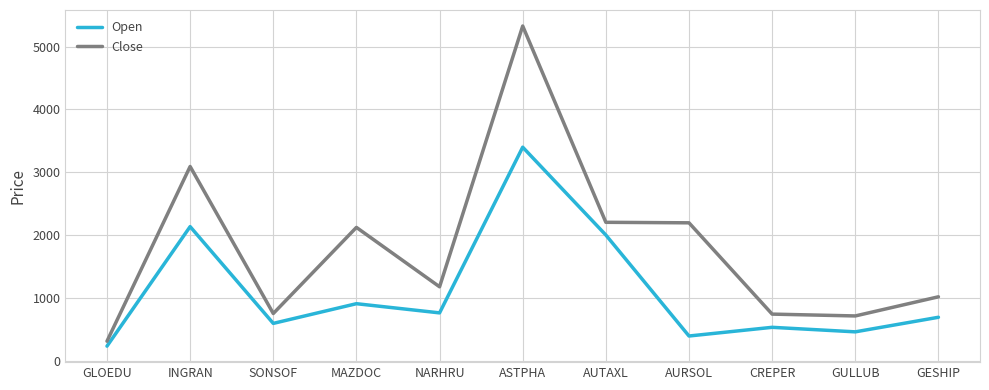

Where is the first local maximum for Open?

INGRAN